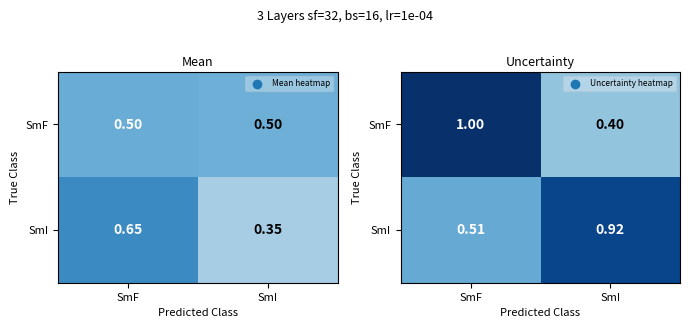

What is the lowest value of the SmI series?

0.5